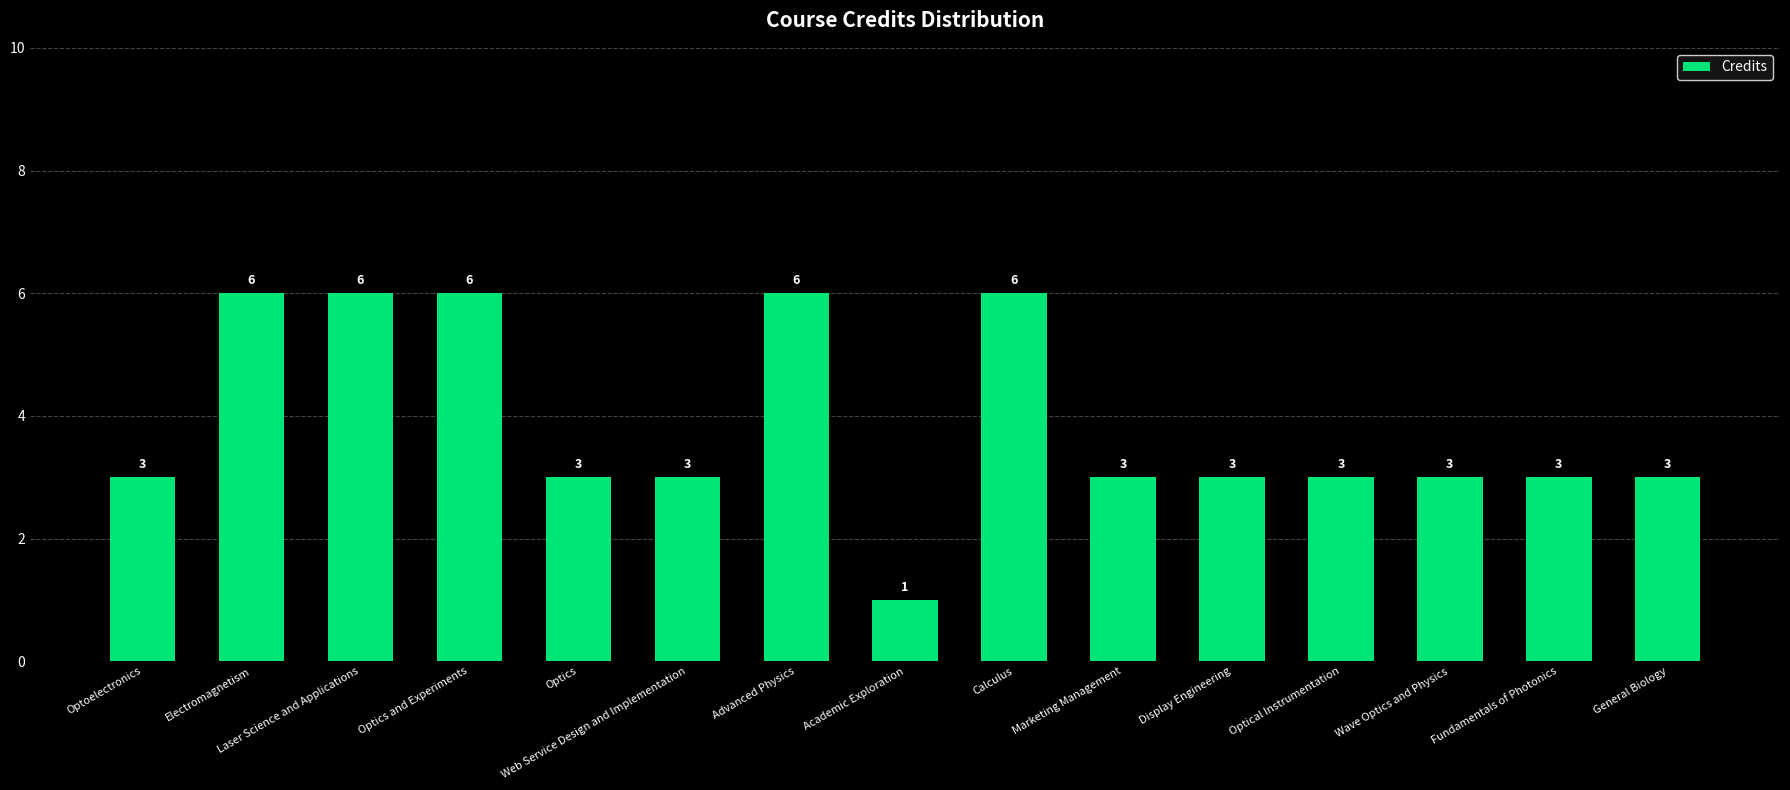

What is the average value?

4